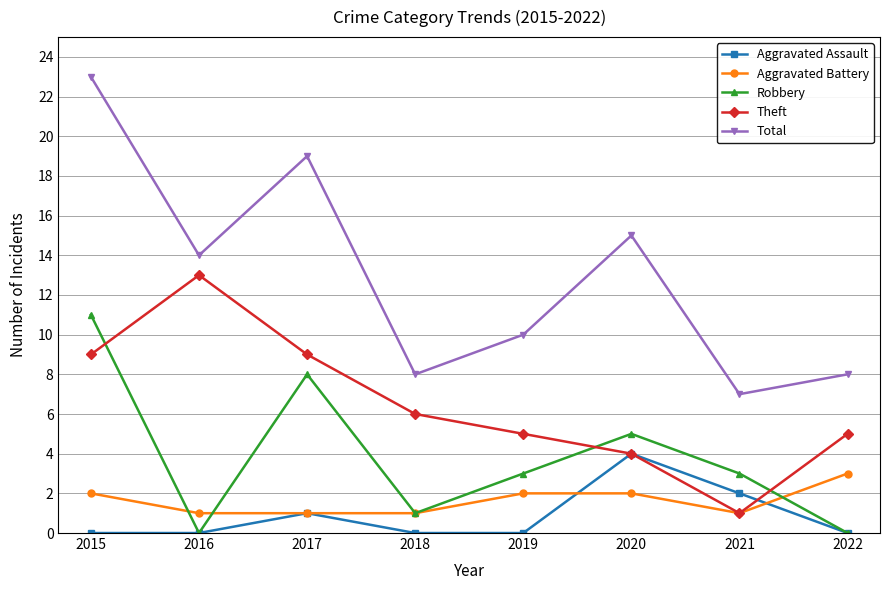

Which series changed the most between 2018 and 2021?

Theft